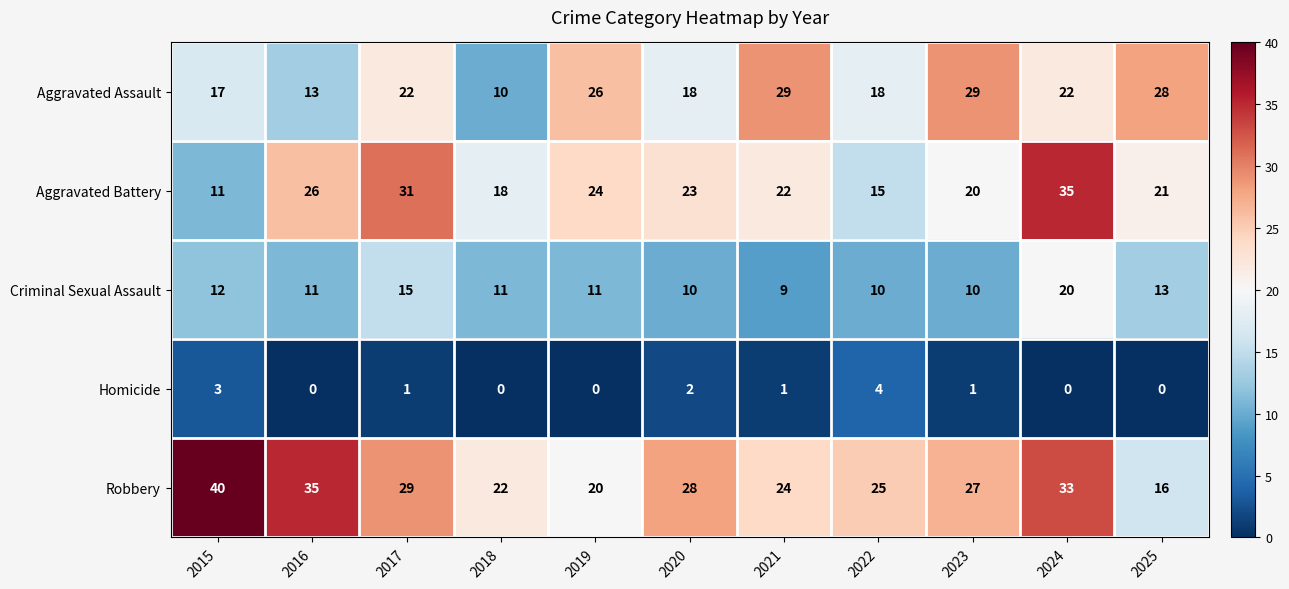

What is the difference between the maximum and minimum values in the Robbery series?

24